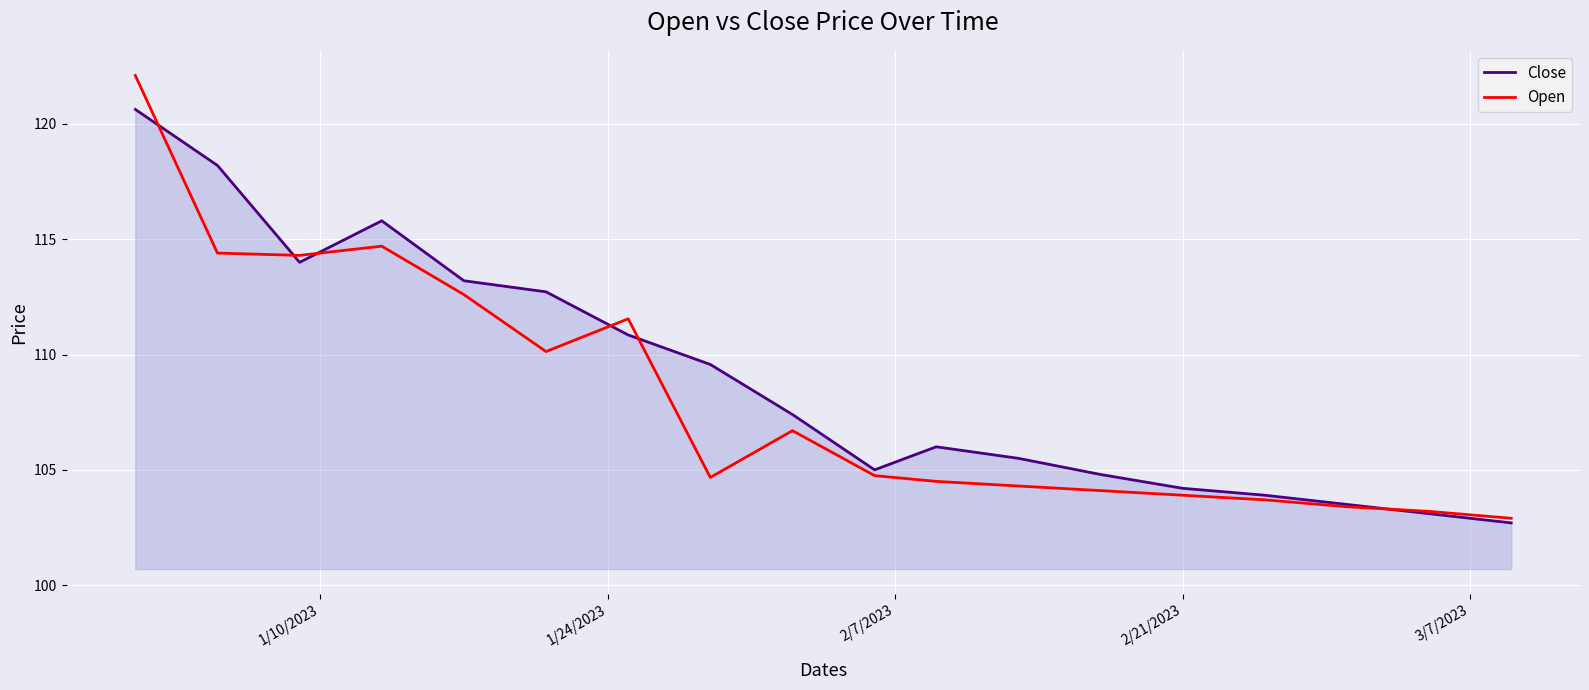

What is the difference between the maximum and minimum values in the Close series?

17.9